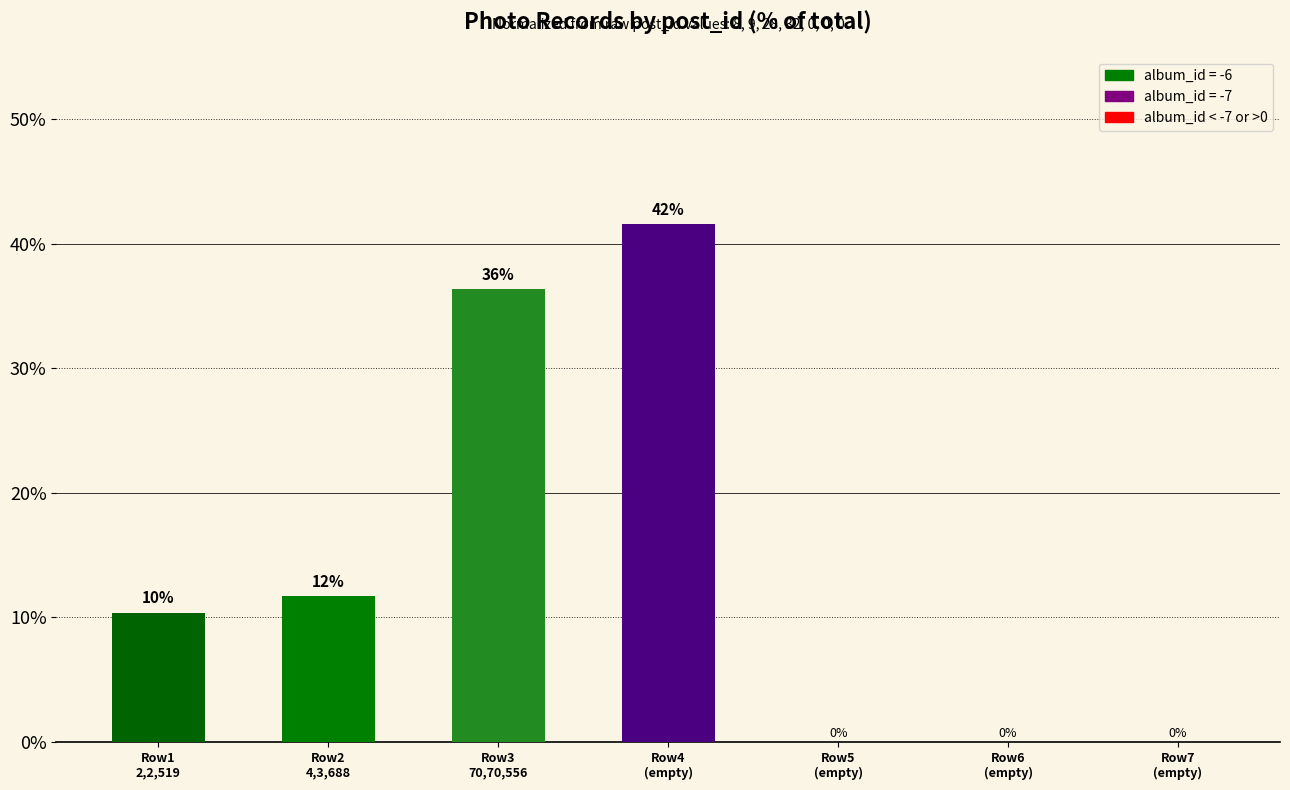

What is the label of the 1st bar from the right?

Row7
(empty)